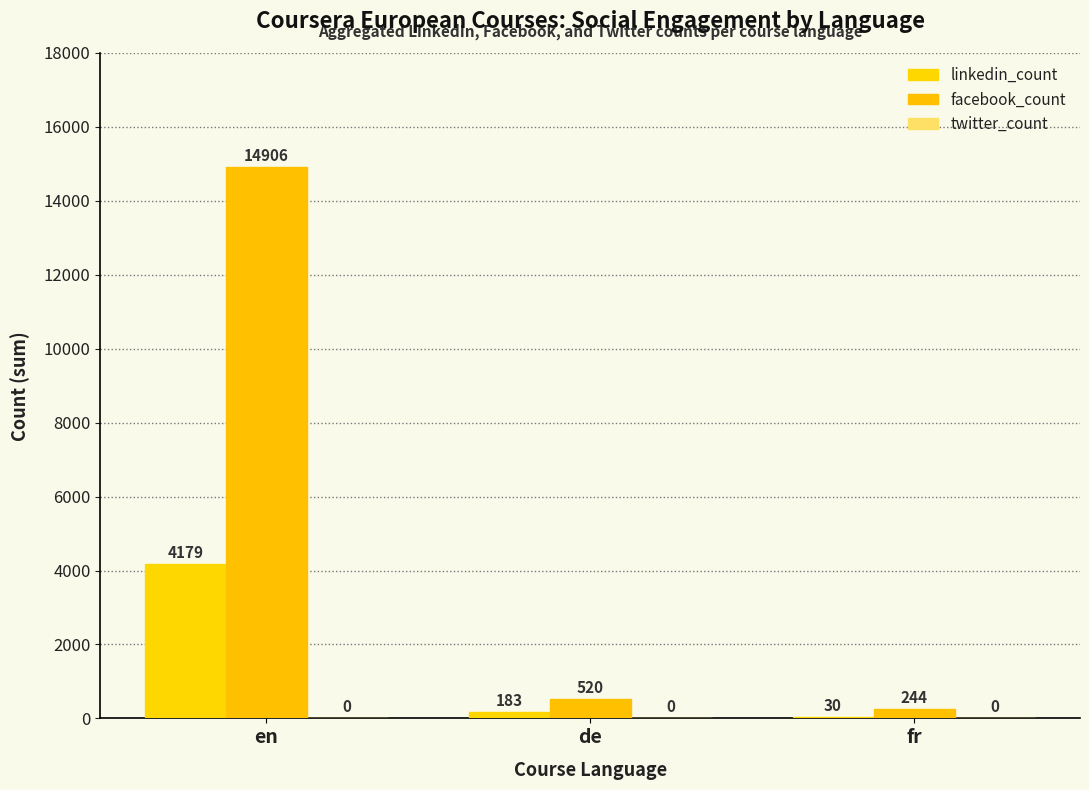

Count the number of categories in the chart.

3